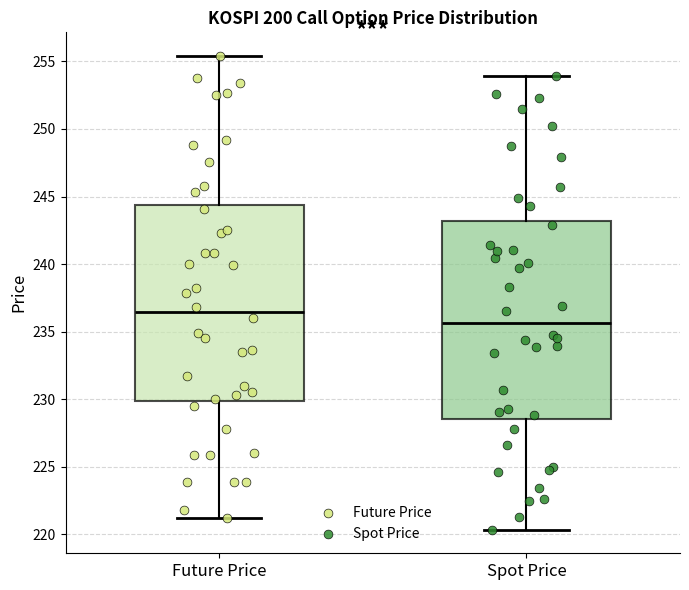

Where does the lower whisker of the box for Future Price end on the y-axis? The values are not printed on the chart, so give them approximately, as read against the axis.

221.0